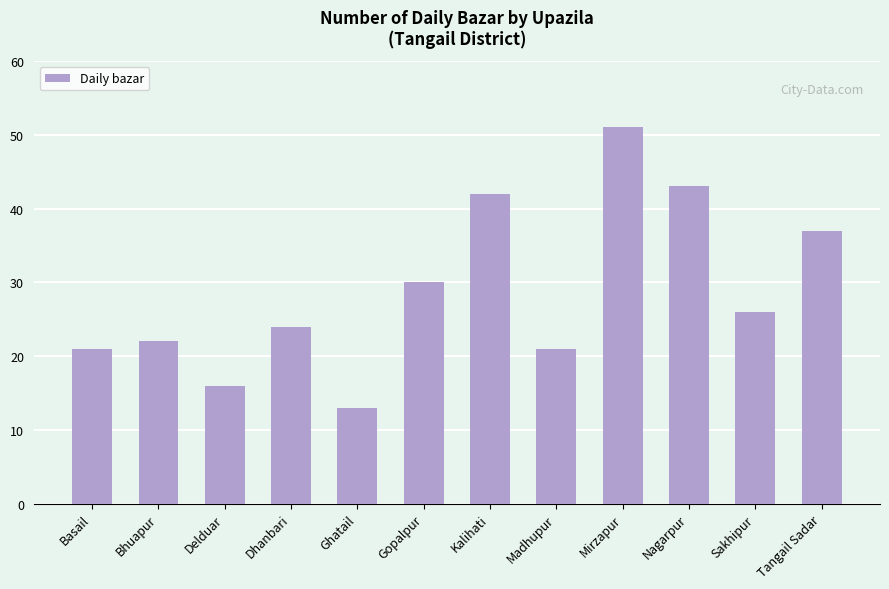

True or false: the data shows 43 at Nagarpur.

True